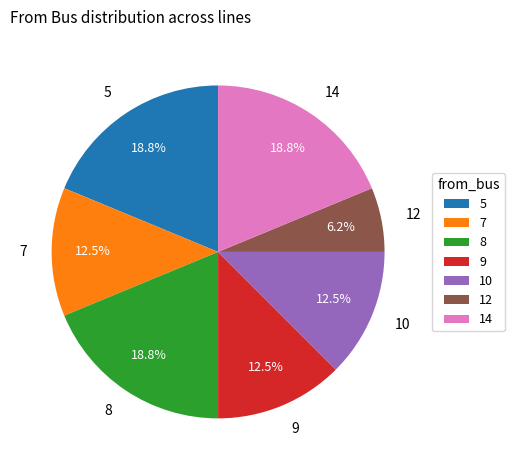

Is the sum of 14 and 8 greater than half?

No